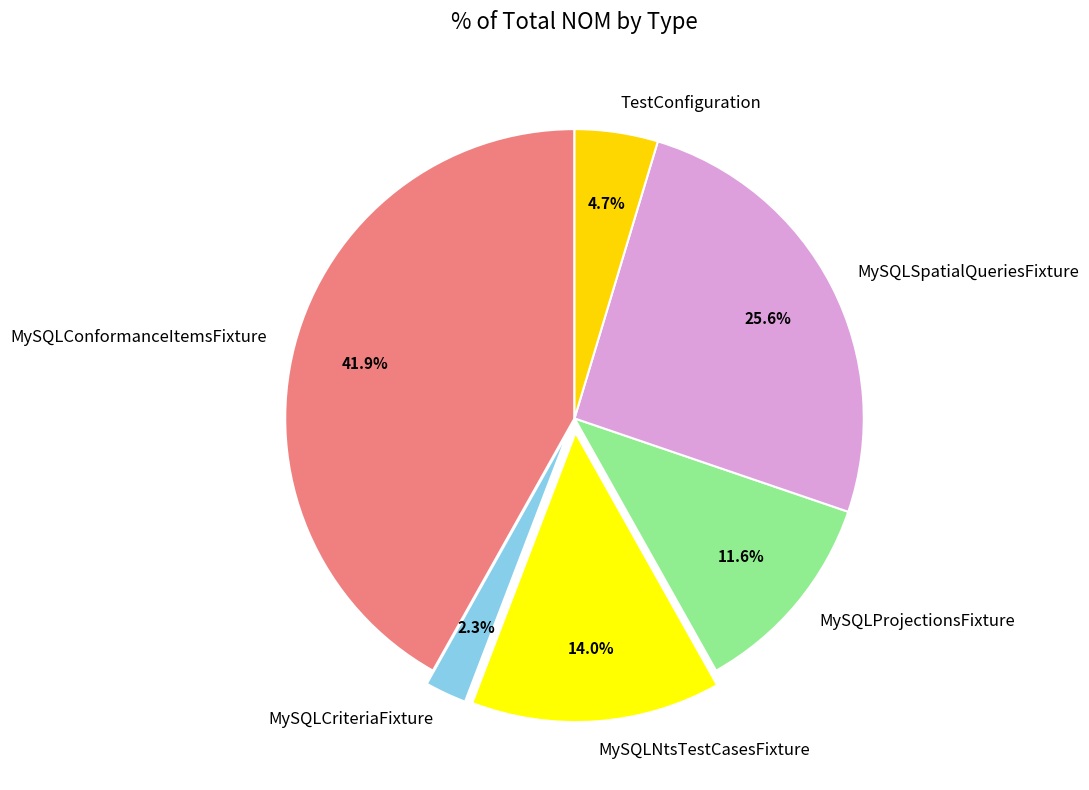

Which category has the biggest portion of the pie?

MySQLConformanceItemsFixture